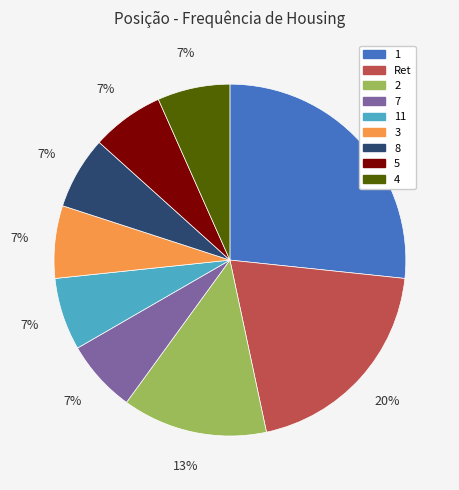

Is it true that 5 is 1% of the pie?

False